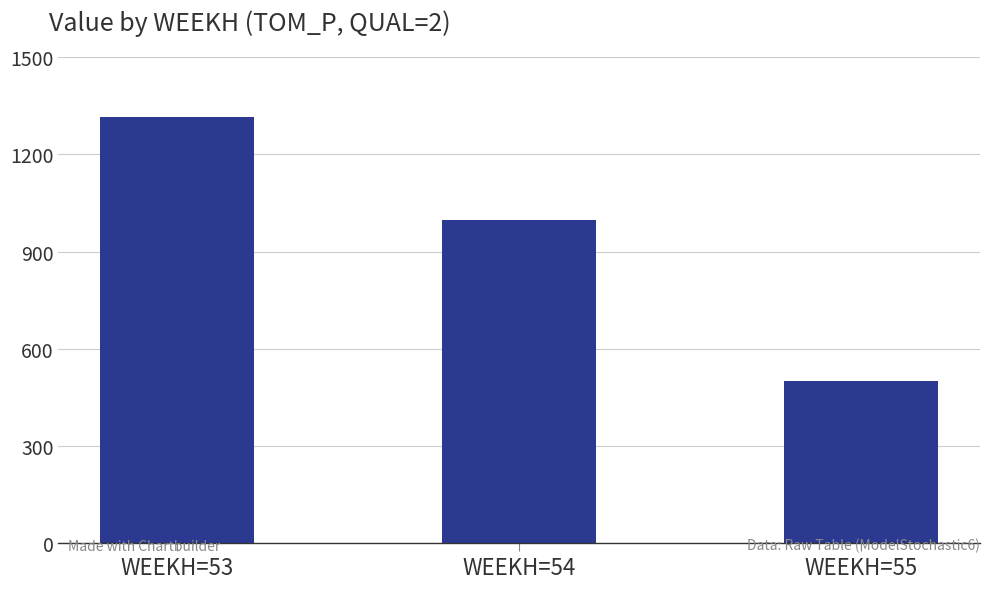

What is the greatest value displayed?

1316.6